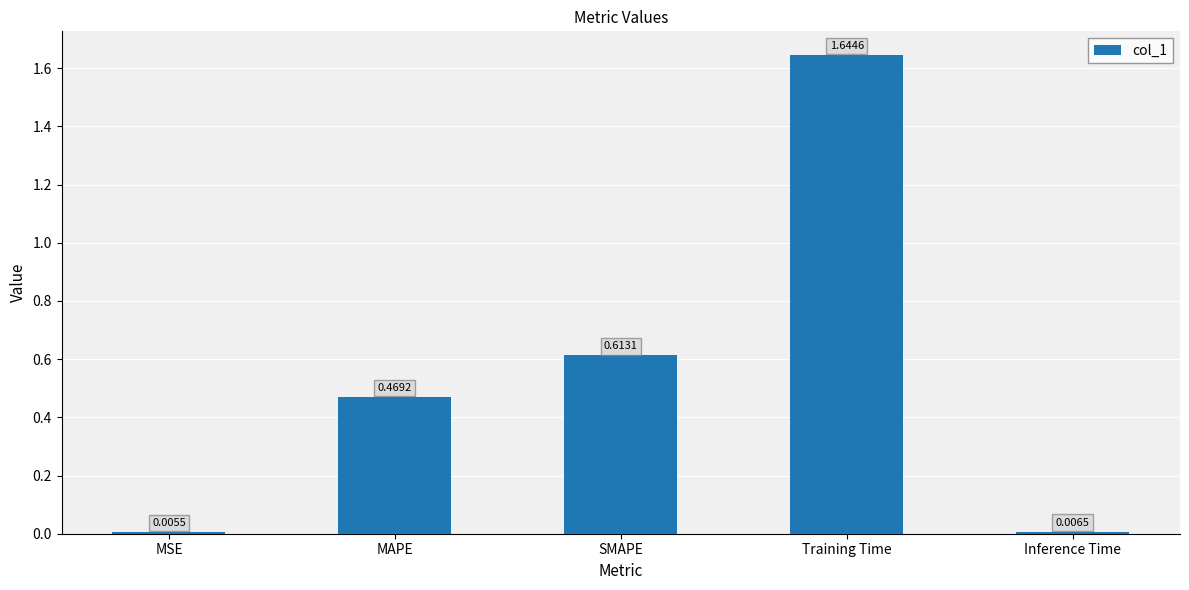

At which category does the chart reach its minimum across all series?

MSE